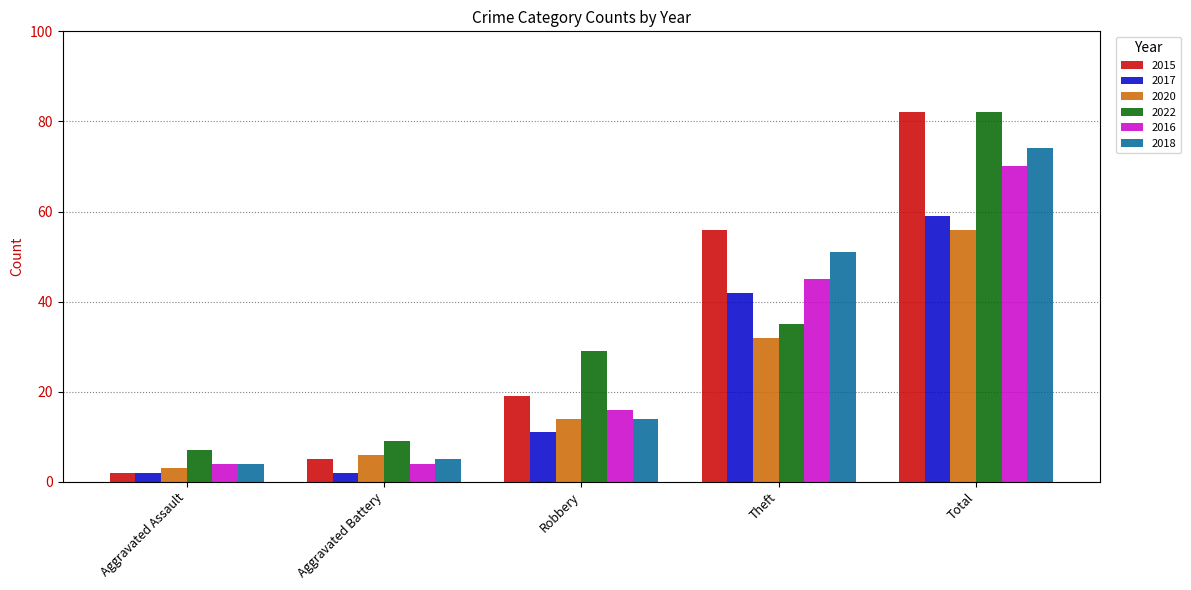

Reading right to left, transcribe all the data shown in this chart.

2015: 82	56	19	5	2
2017: 59	42	11	2	2
2020: 56	32	14	6	3
2022: 82	35	29	9	7
2016: 70	45	16	4	4
2018: 74	51	14	5	4